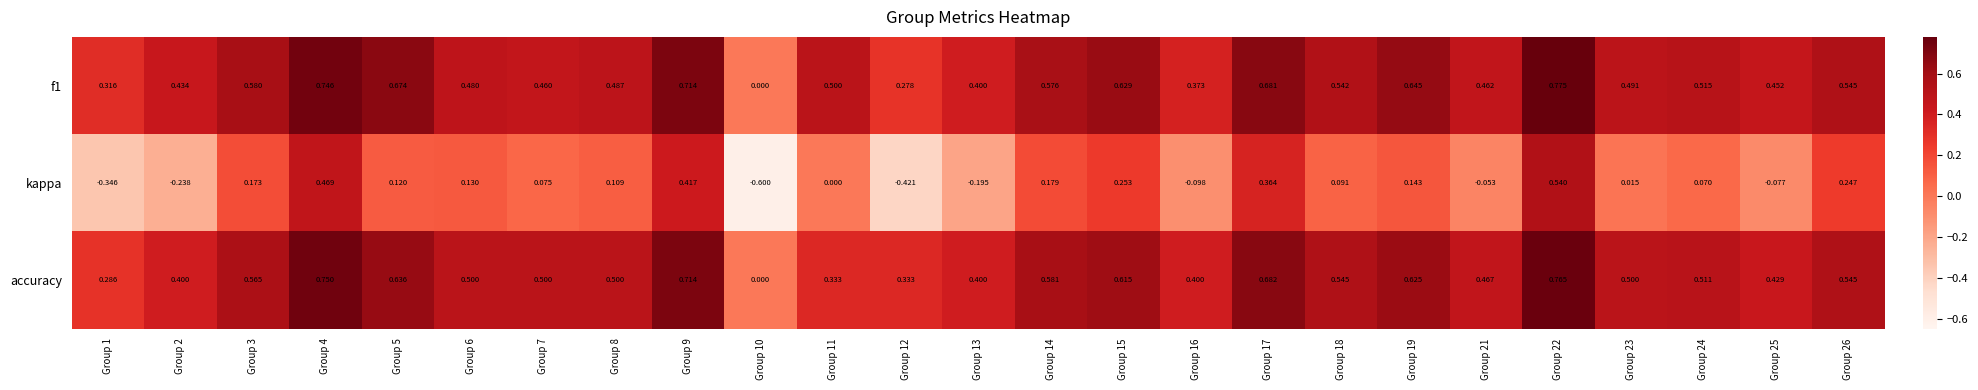

Which series has the largest total across all categories?

f1